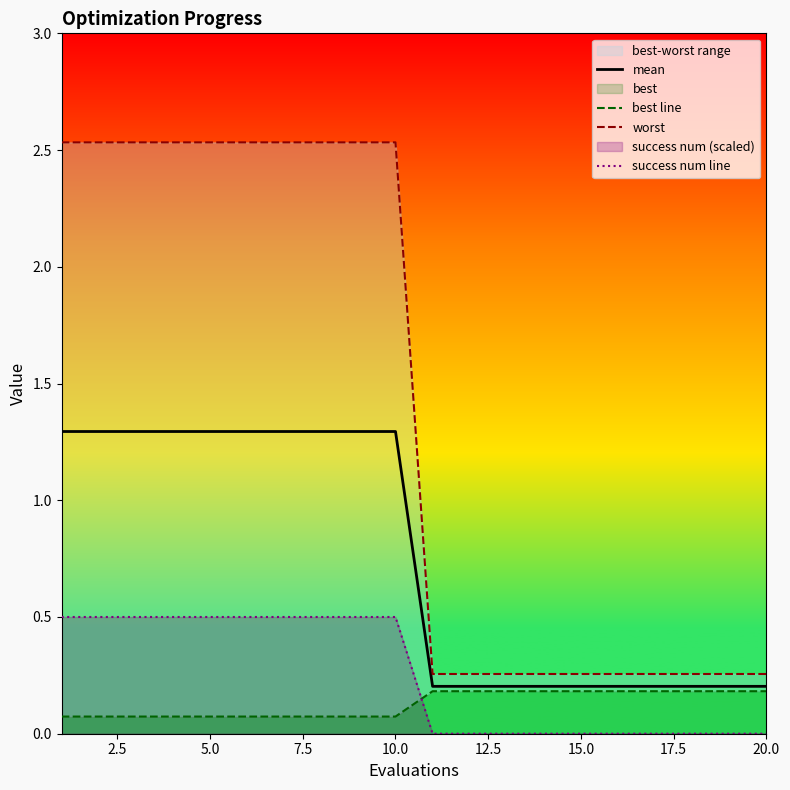

True or false: mean and success num line intersect in this chart.

False